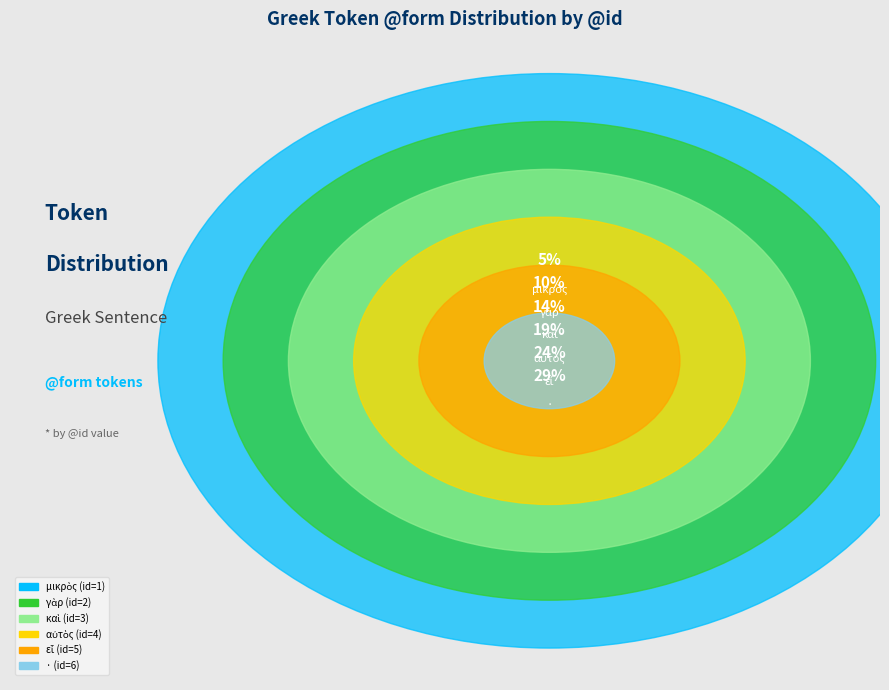

What percentage is the γὰρ slice, to the nearest percent?

10%